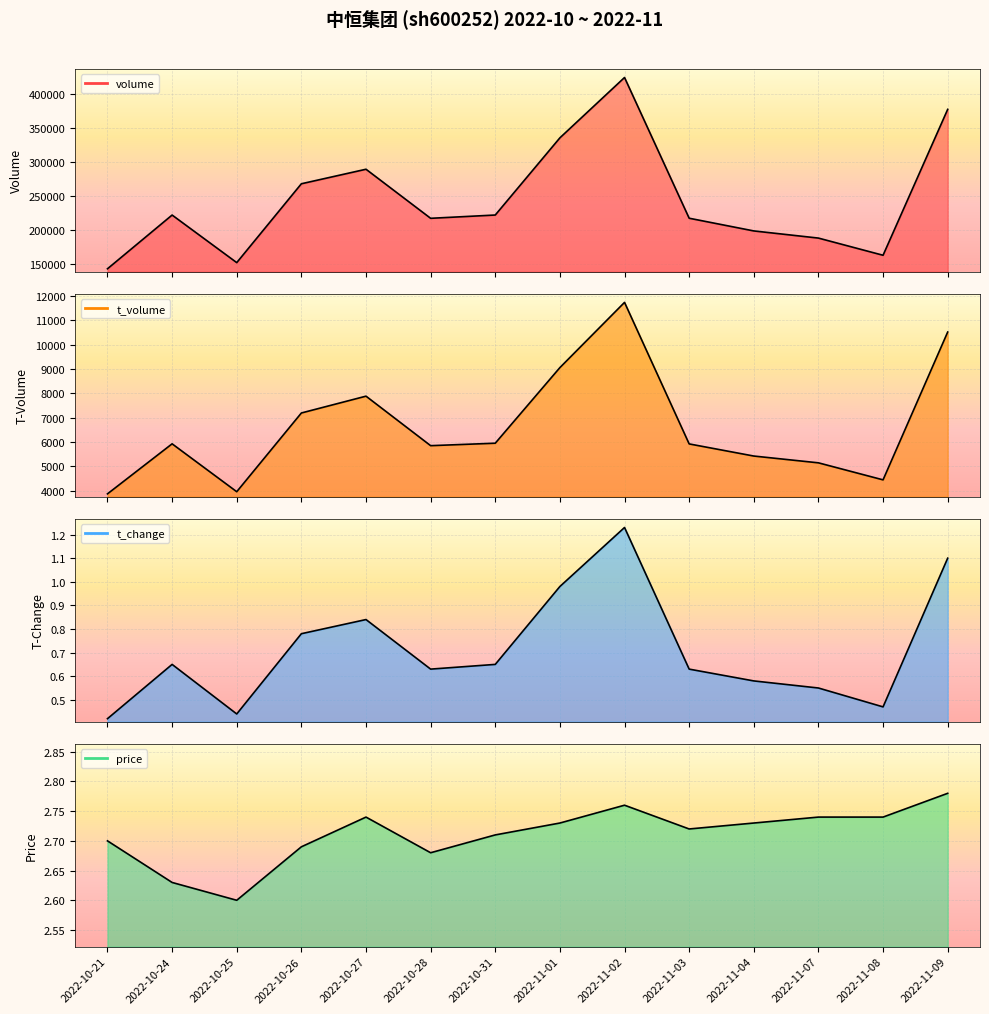

At which category does the chart reach its minimum across all series?

2022-10-21